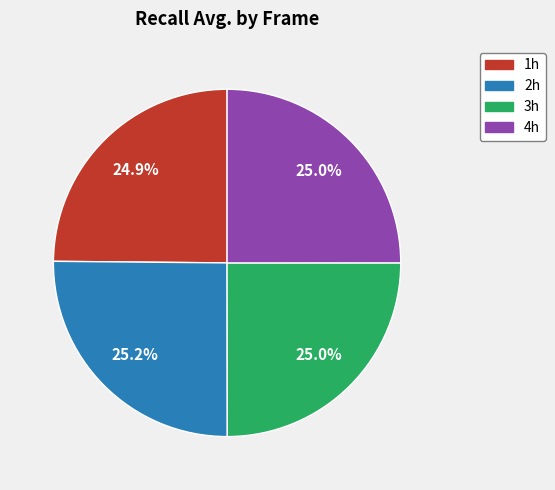

Is 3h the majority of the pie?

No